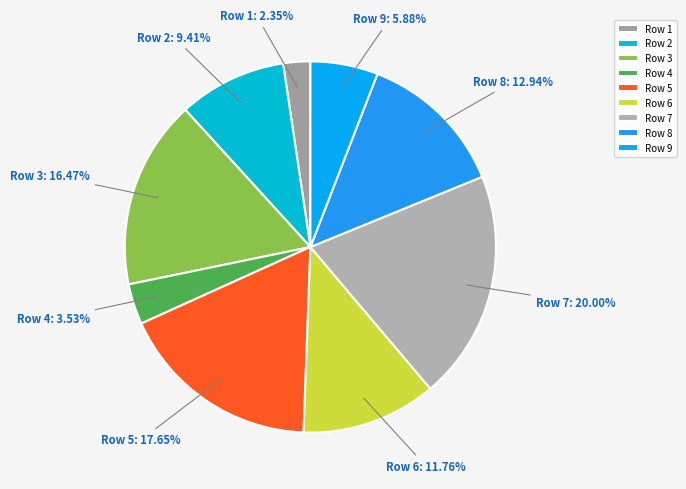

Count the number of slices in the pie.

9